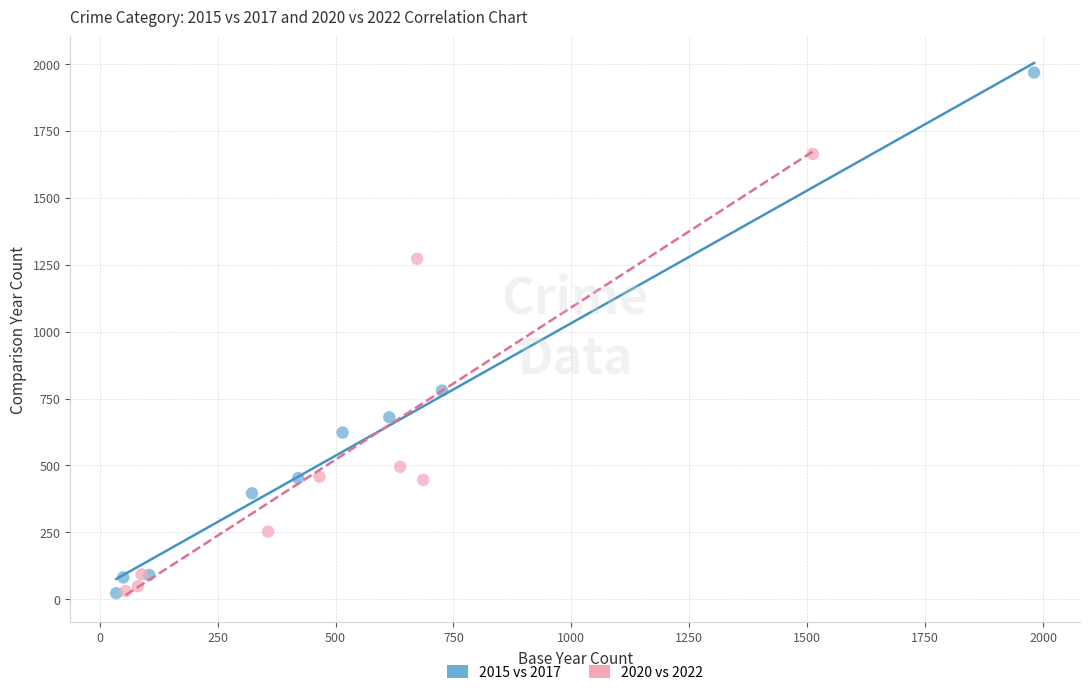

Which series has the largest Y range (max minus min)?

2015 vs 2017